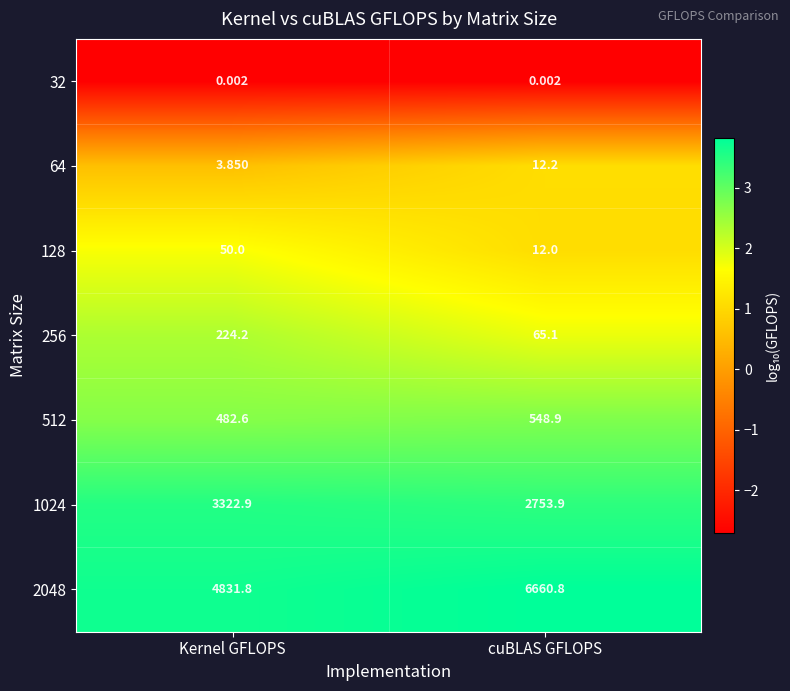

Rank the categories by 256 value from highest to lowest.

Kernel GFLOPS, cuBLAS GFLOPS